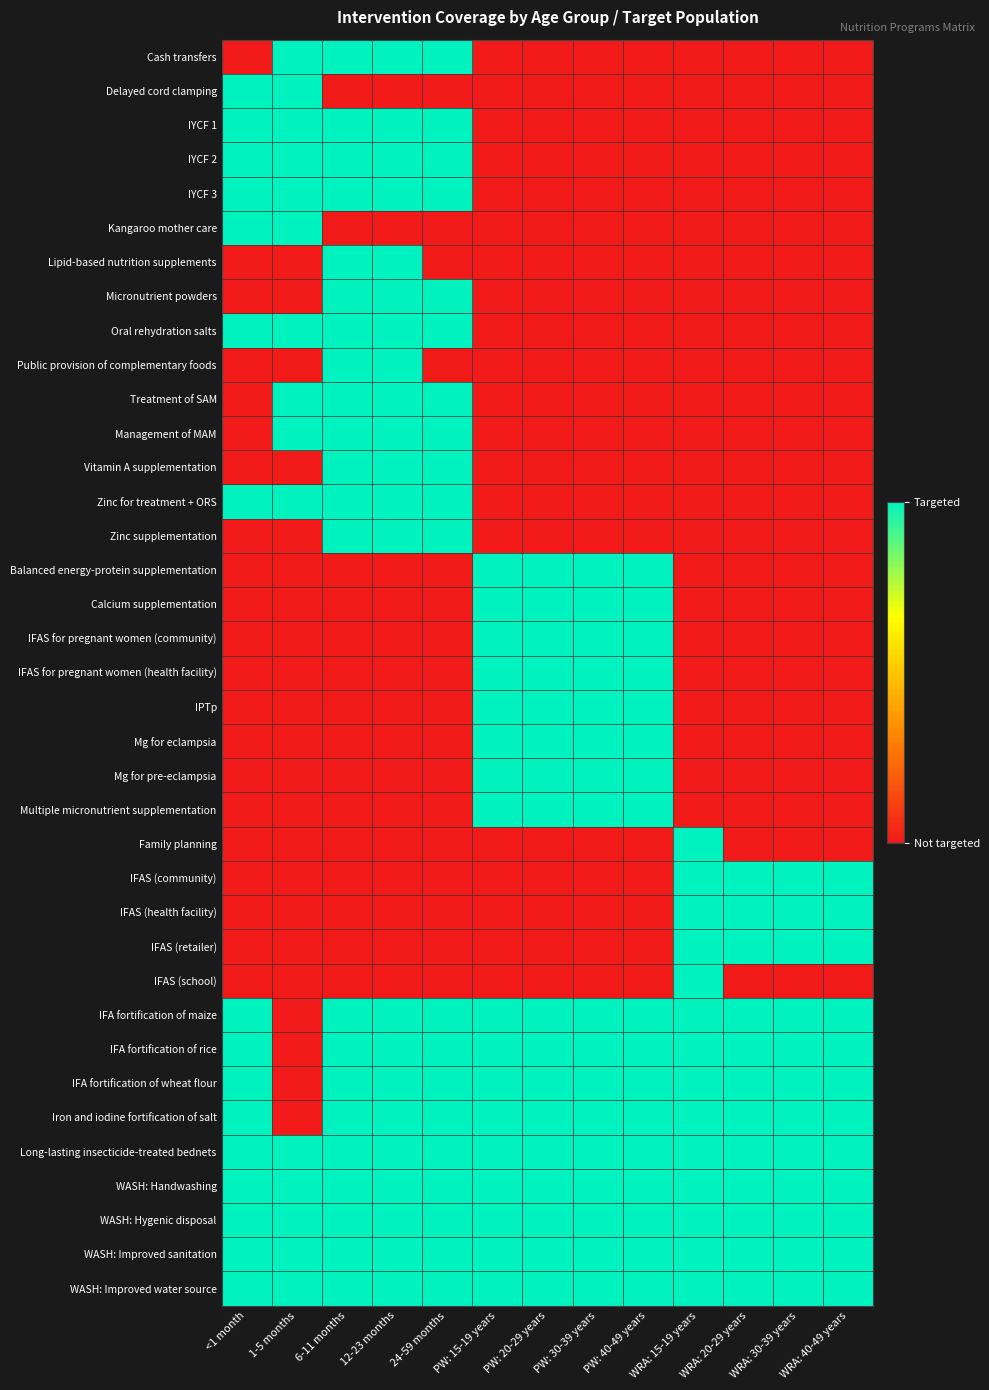

Which series changed the most between PW: 30-39 years and WRA: 40-49 years?

Balanced energy-protein supplementation